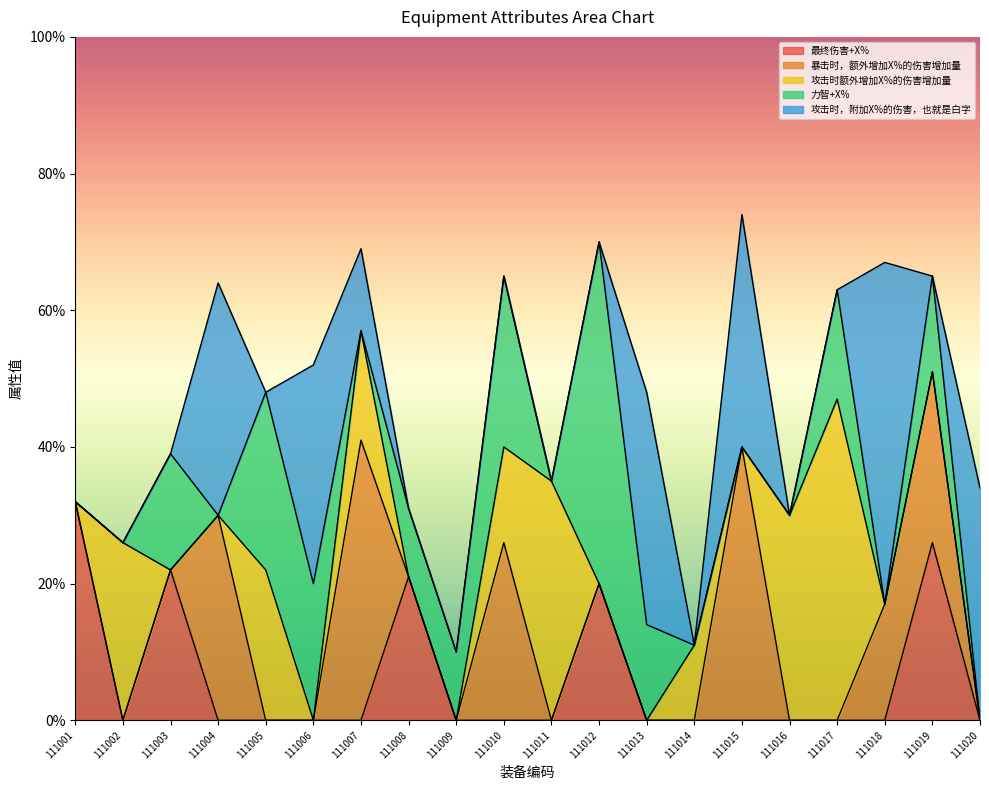

True or false: 力智+X% has a value of 42 at 111005.

False